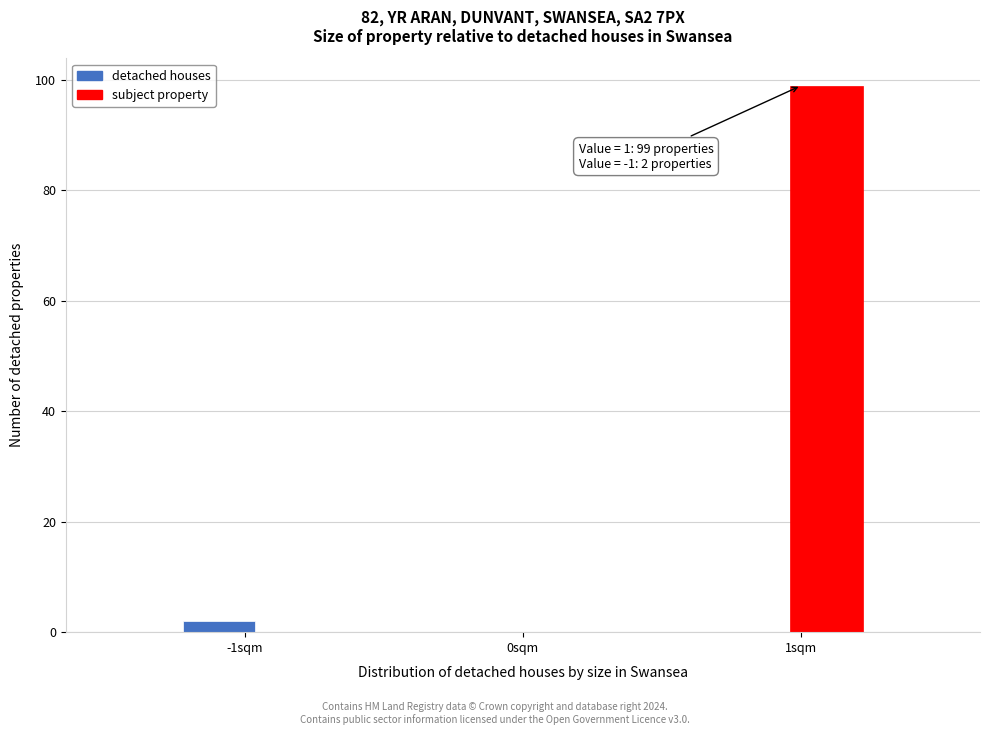

Around what value on the x-axis is the tallest bar? Give the approximate position of its centre, as read against the axis.

1.1